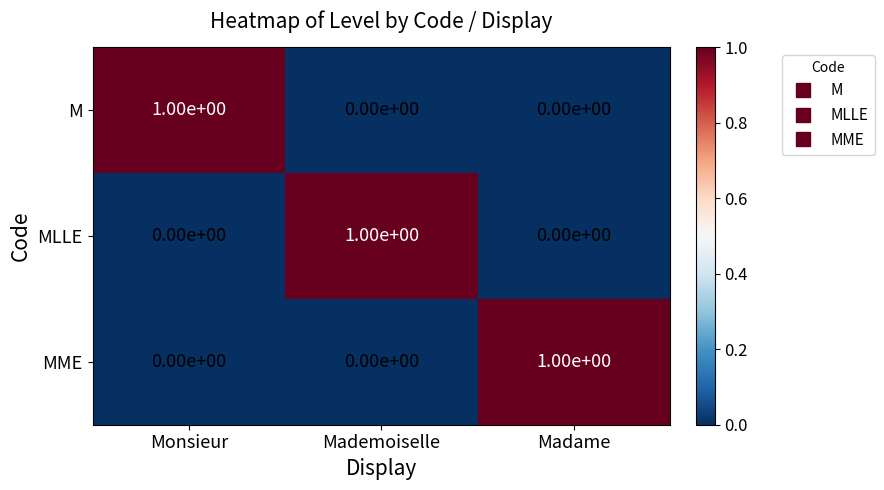

Reading left to right, what are all the values shown in this chart?

M: Monsieur=1	Mademoiselle=0	Madame=0
MLLE: Monsieur=0	Mademoiselle=1	Madame=0
MME: Monsieur=0	Mademoiselle=0	Madame=1